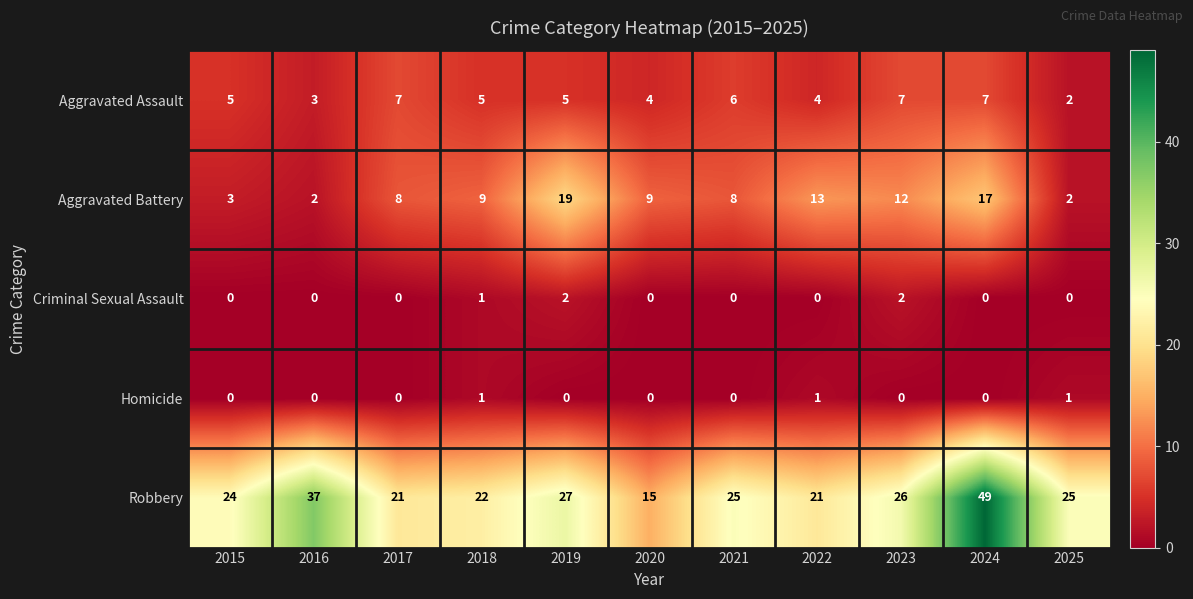

At which category is the sum across all series the highest?

2024